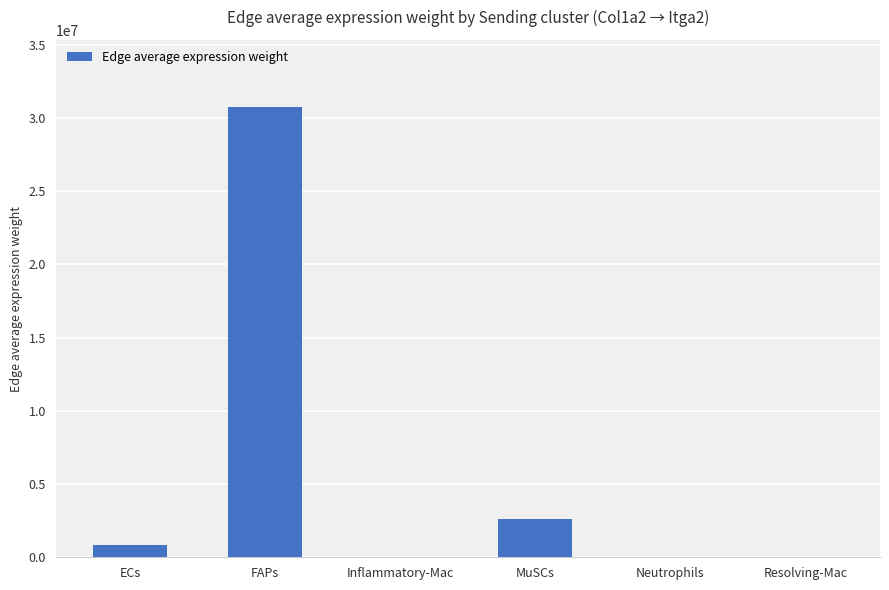

True or false: the data shows 30720267.8 at FAPs.

True